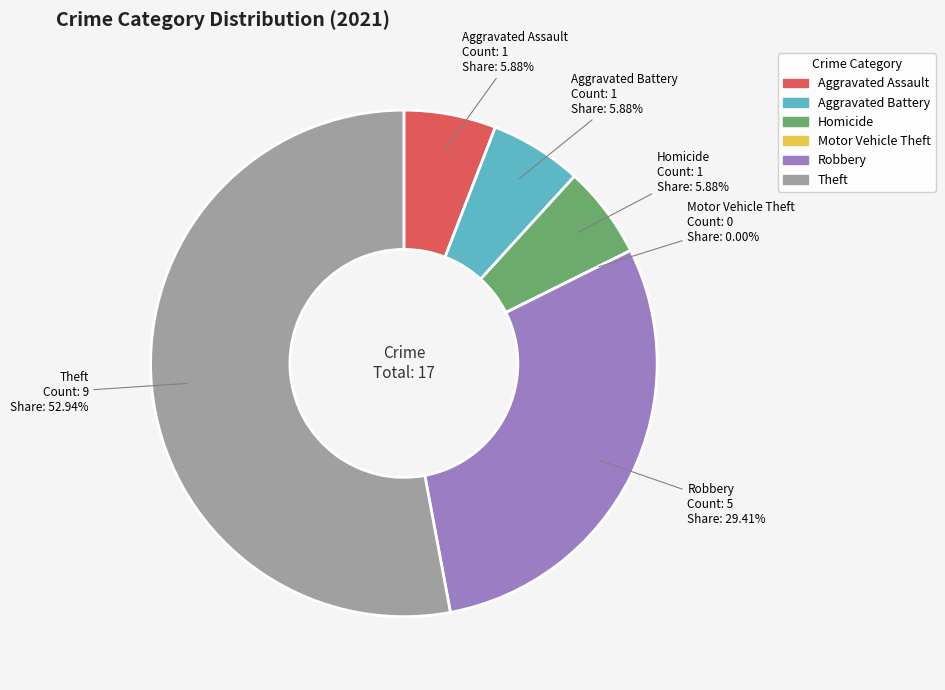

What percentage is the Aggravated Assault slice, to the nearest percent?

6%